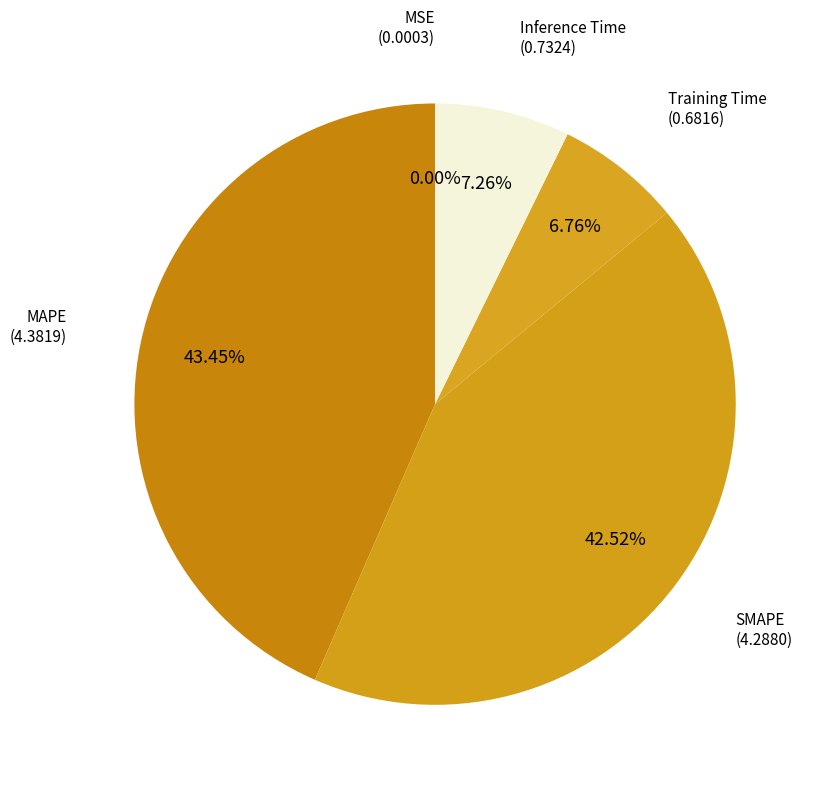

Which category has the biggest portion of the pie?

MAPE